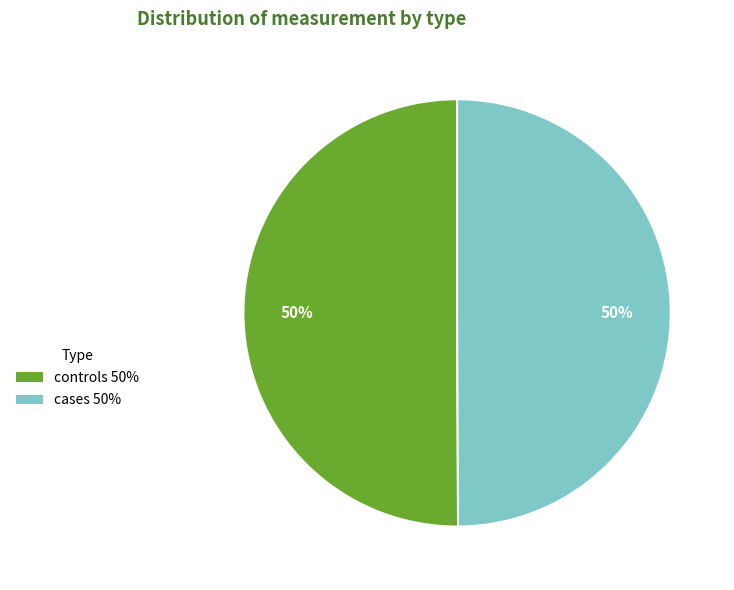

True or false: cases accounts for 39% of the total.

False